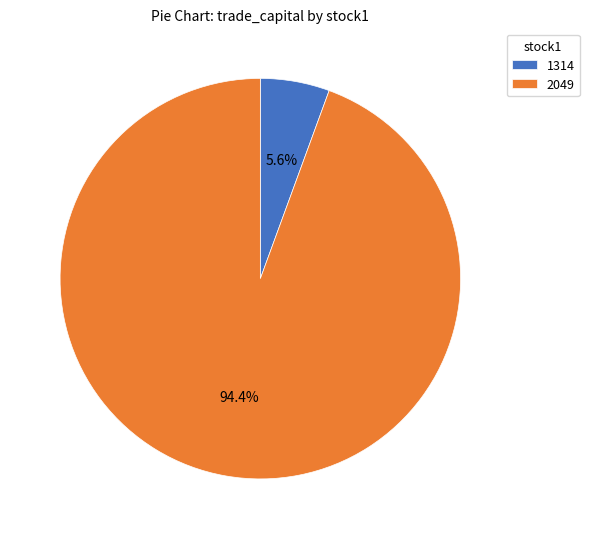

Is it true that 1314 is 6% of the pie?

True